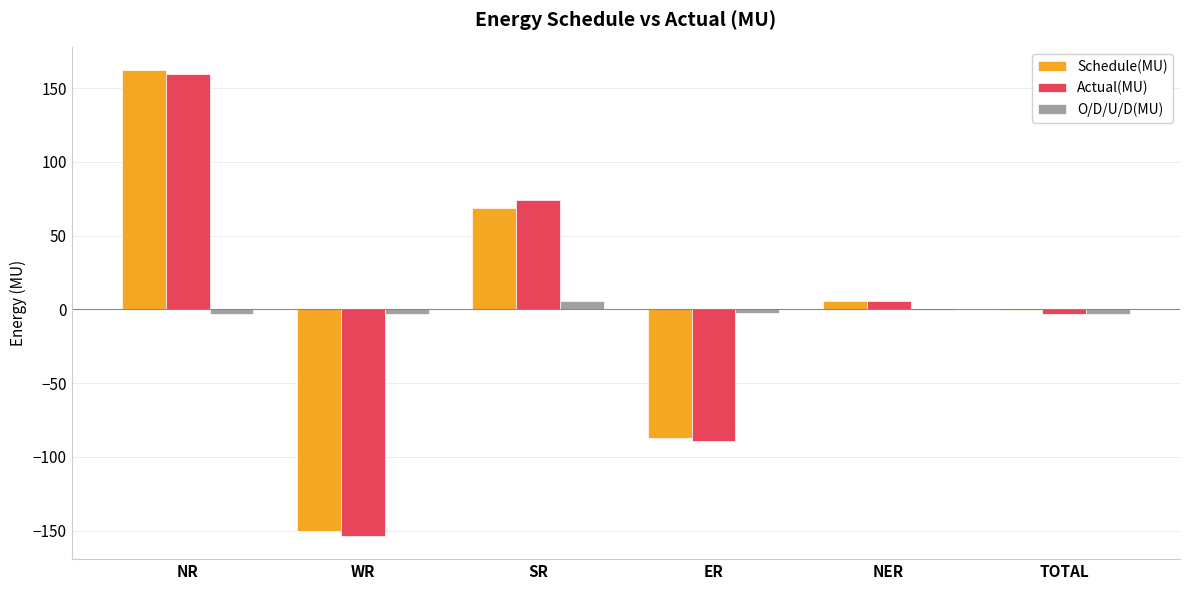

What is the sum of all O/D/U/D(MU) values?

-6.4